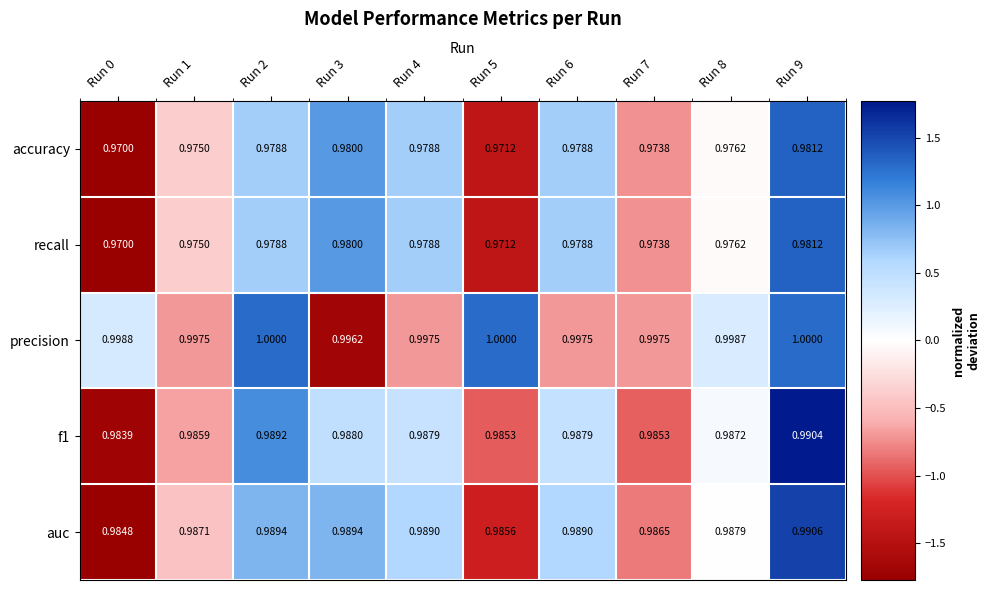

Which series has the largest total across all categories?

precision